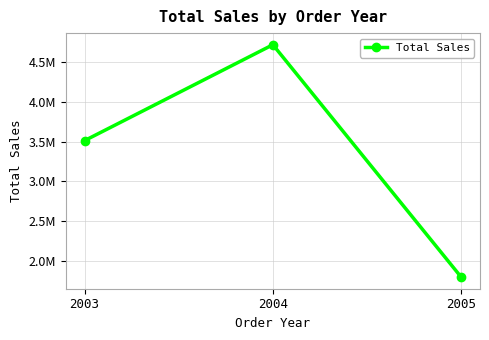

Does the chart have visible grid lines?

Yes